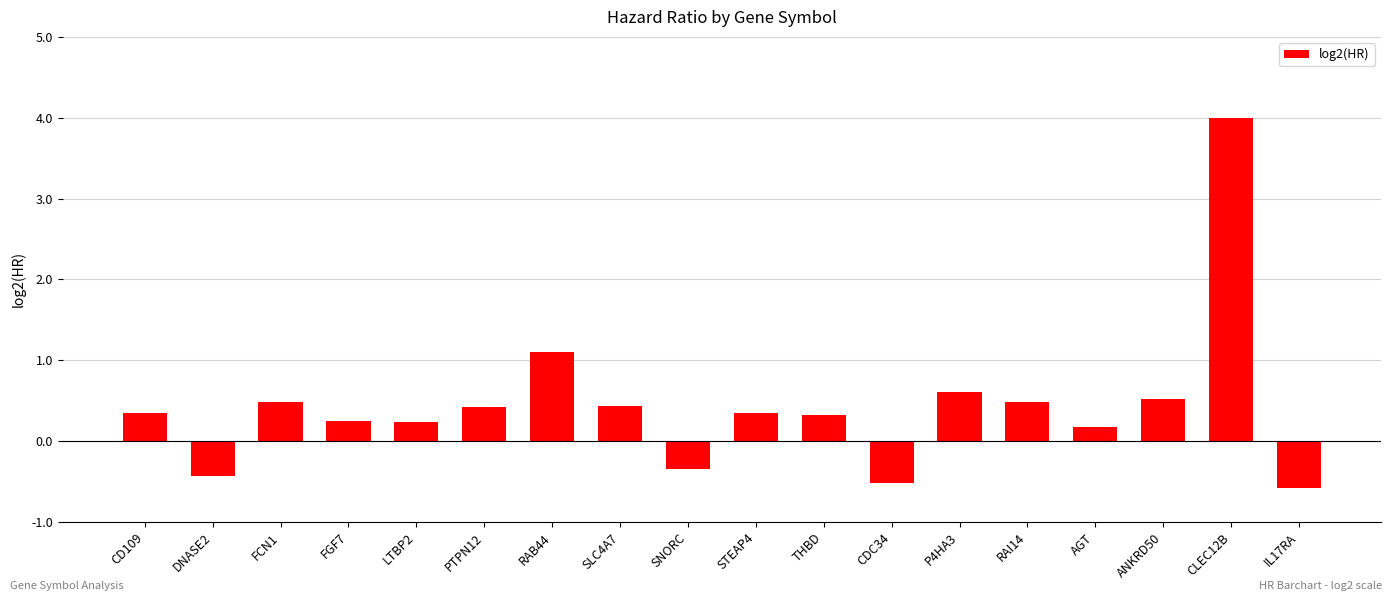

Which has a higher value, P4HA3 or CLEC12B?

CLEC12B